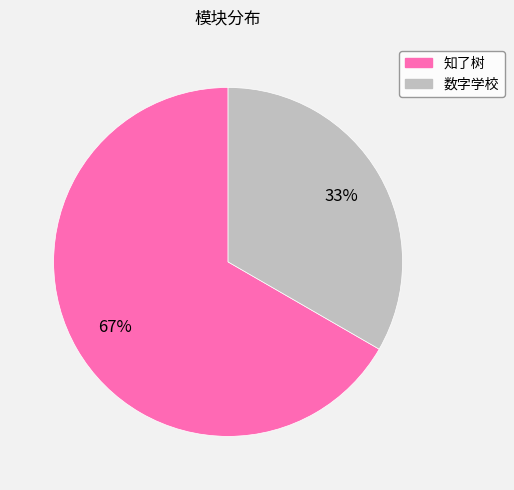

What is the largest slice in the pie chart?

知了树